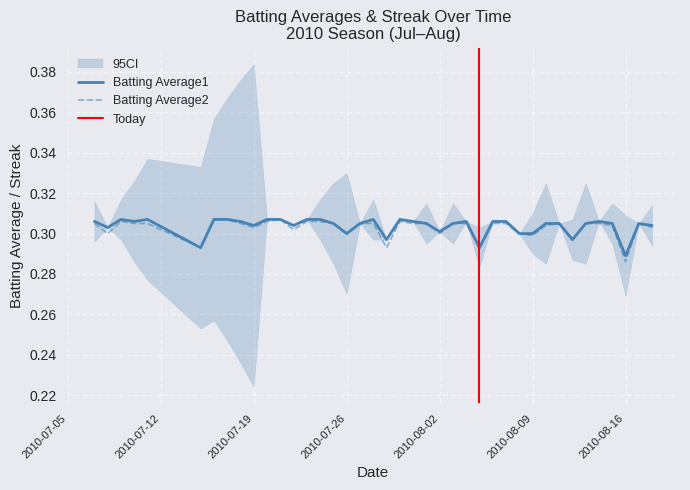

At which label does Batting Average2 reach its minimum?

2010-08-16